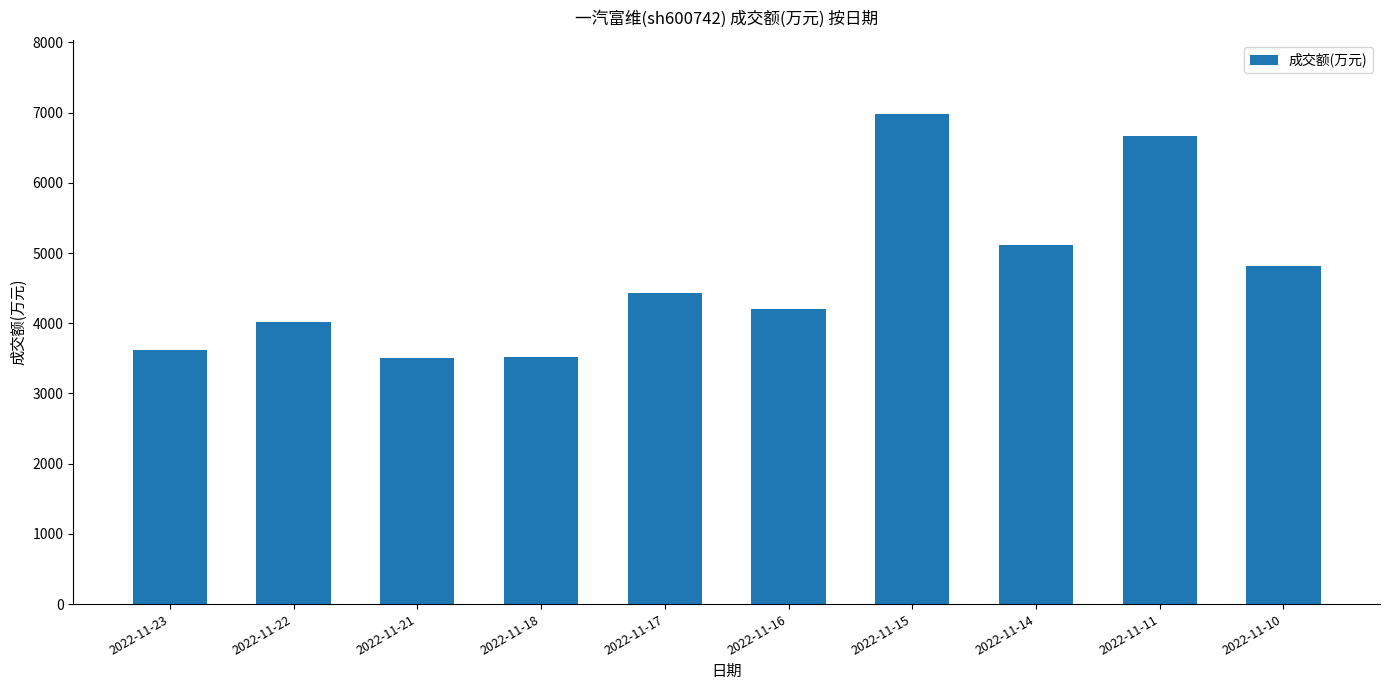

What is the minimum value shown in the chart?

3504